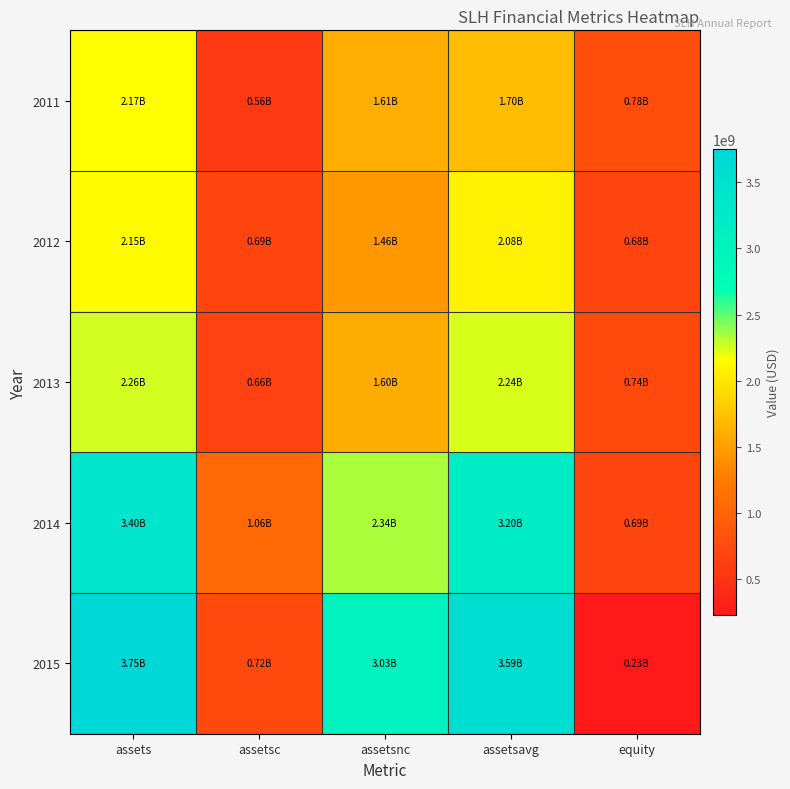

What is the total value across all series at assets?

13731208000